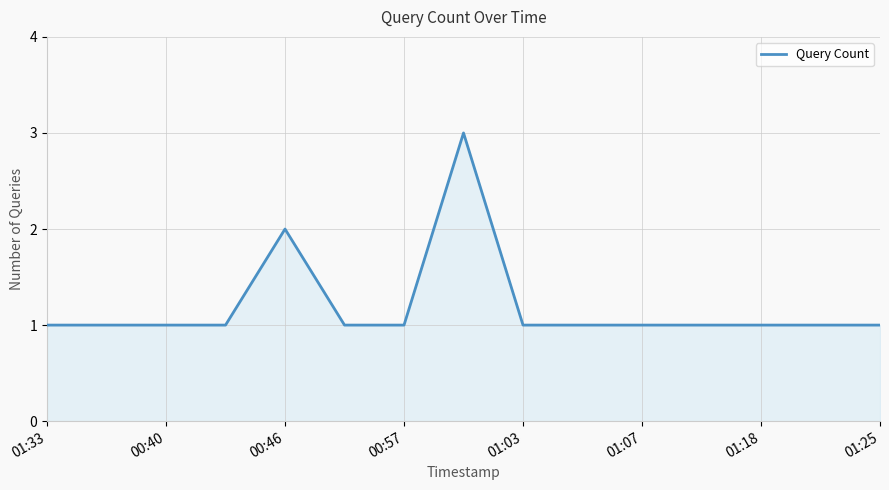

How many series are shown in this chart?

1